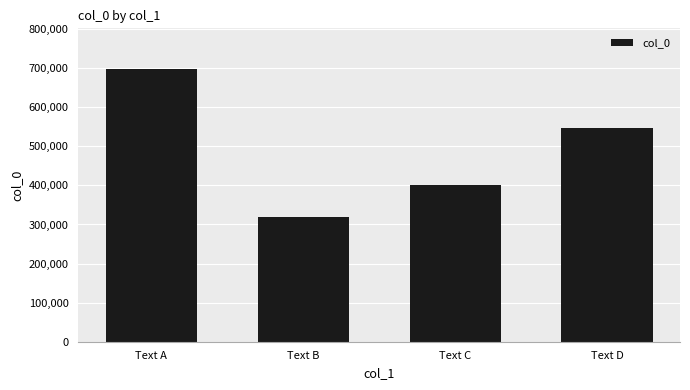

What value does the data have at Text B?

318403